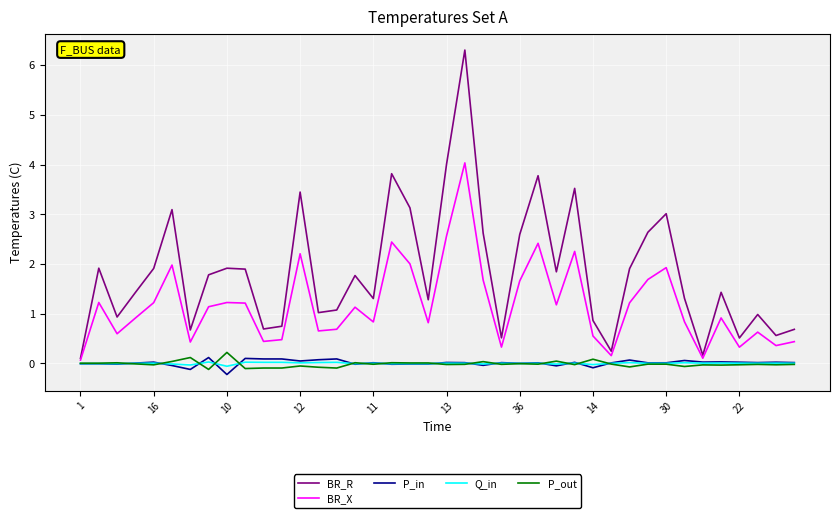

Rank the series by their maximum value, from lowest to highest.

Q_in, P_in, P_out, BR_X, BR_R